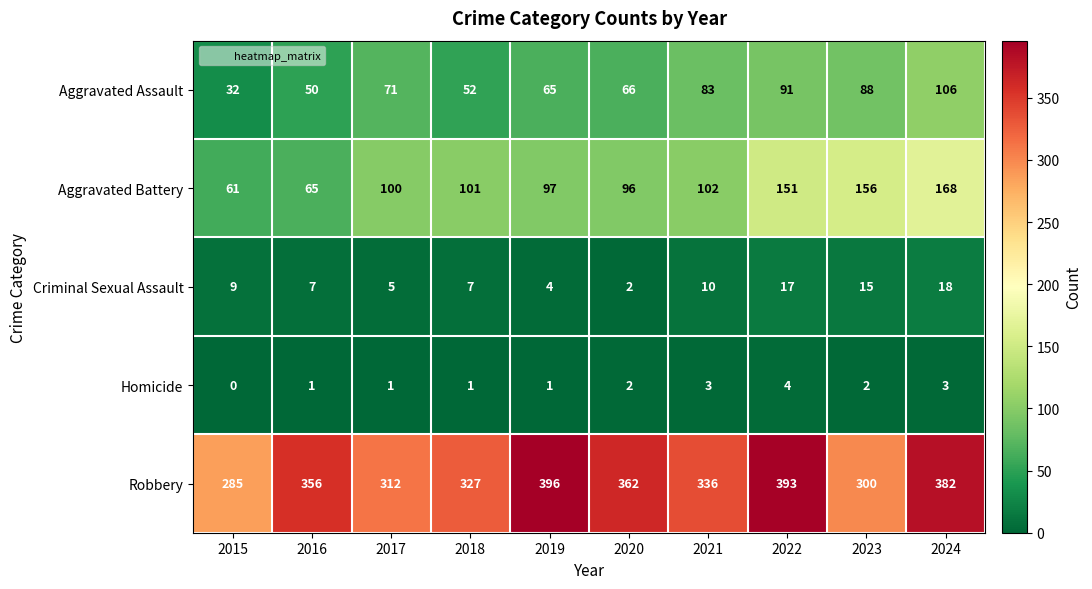

Count the number of data series in this chart.

5